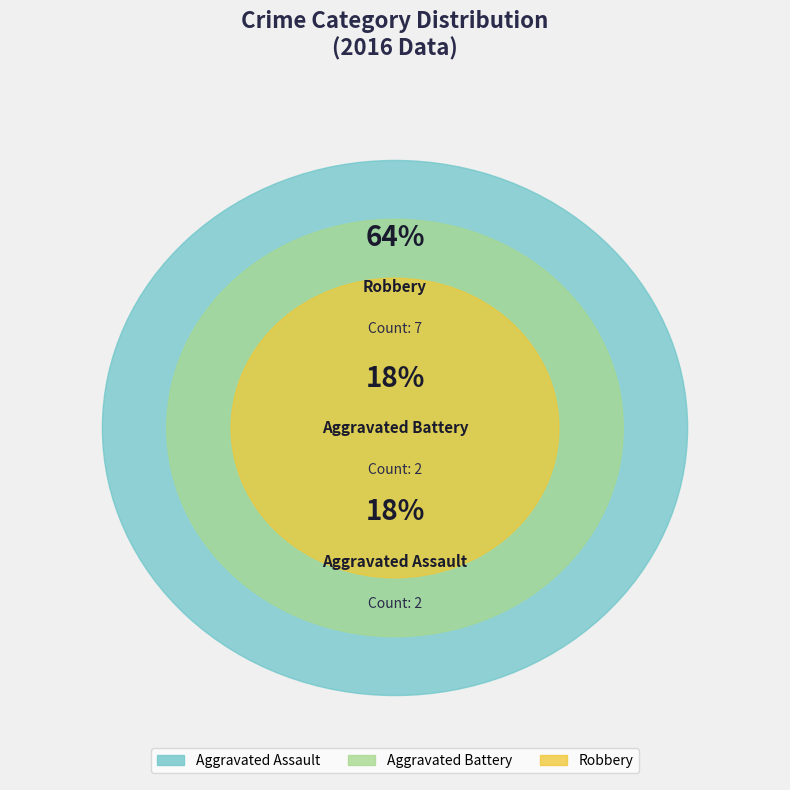

To the nearest percent, what is the combined percentage of Aggravated Assault and Robbery?

82%